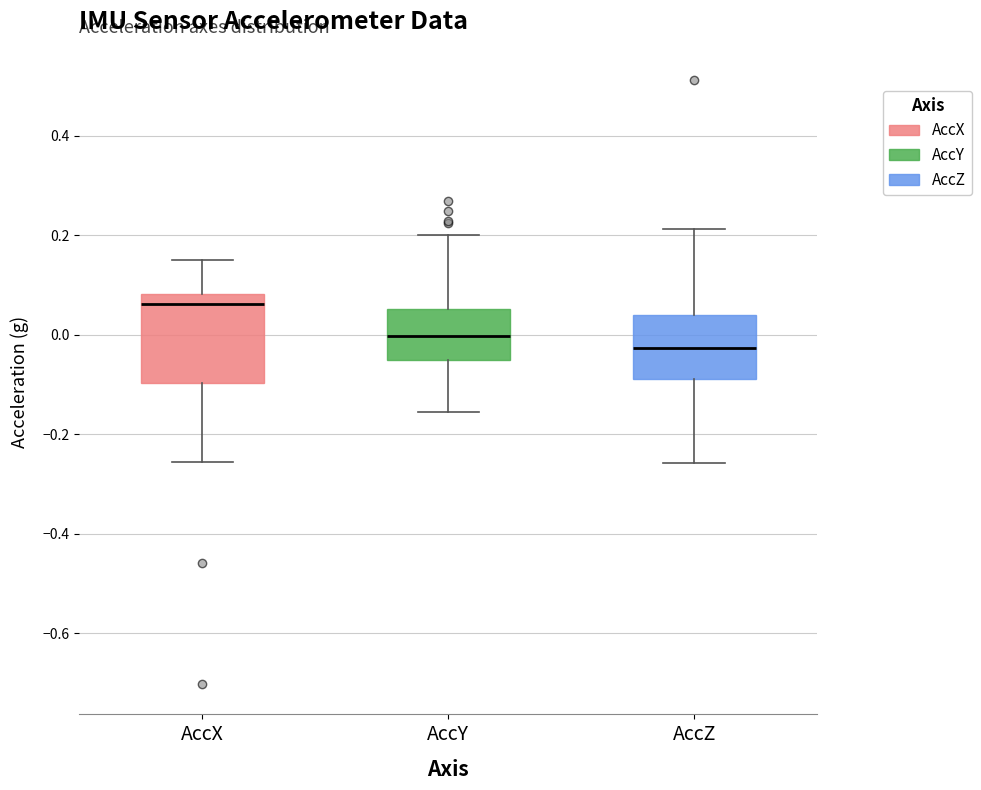

Comparing the boxes themselves (not the whiskers), which one is the tallest?

AccX